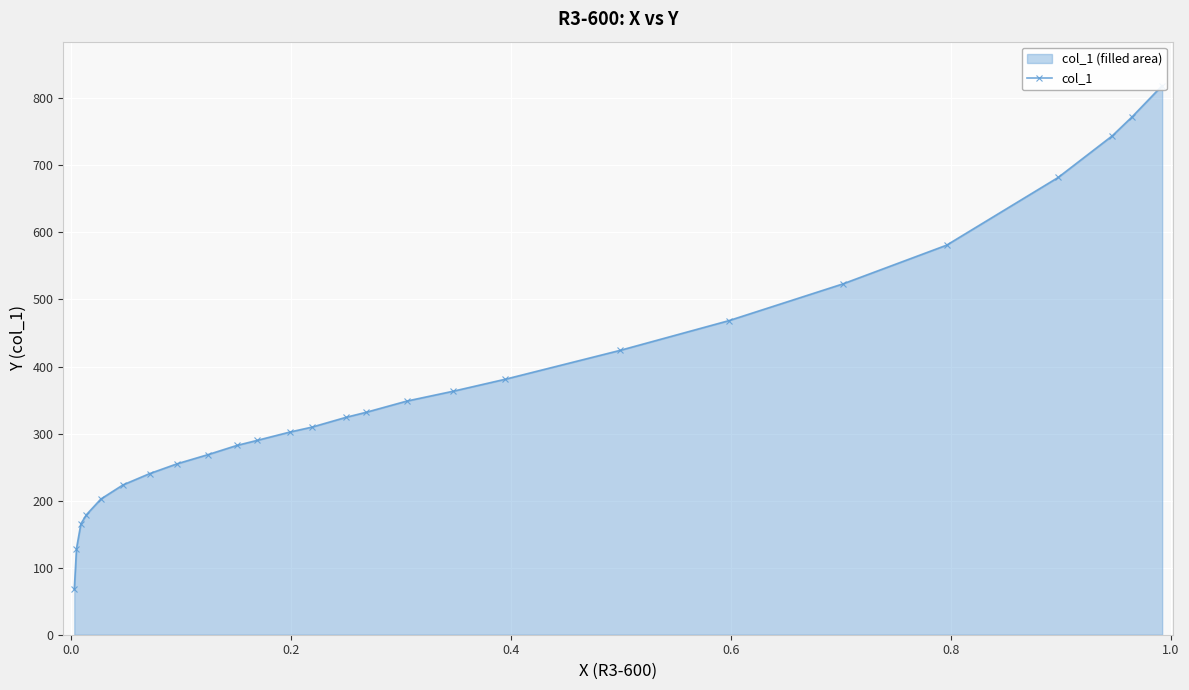

Does the chart display data point markers on the line(s)?

Yes